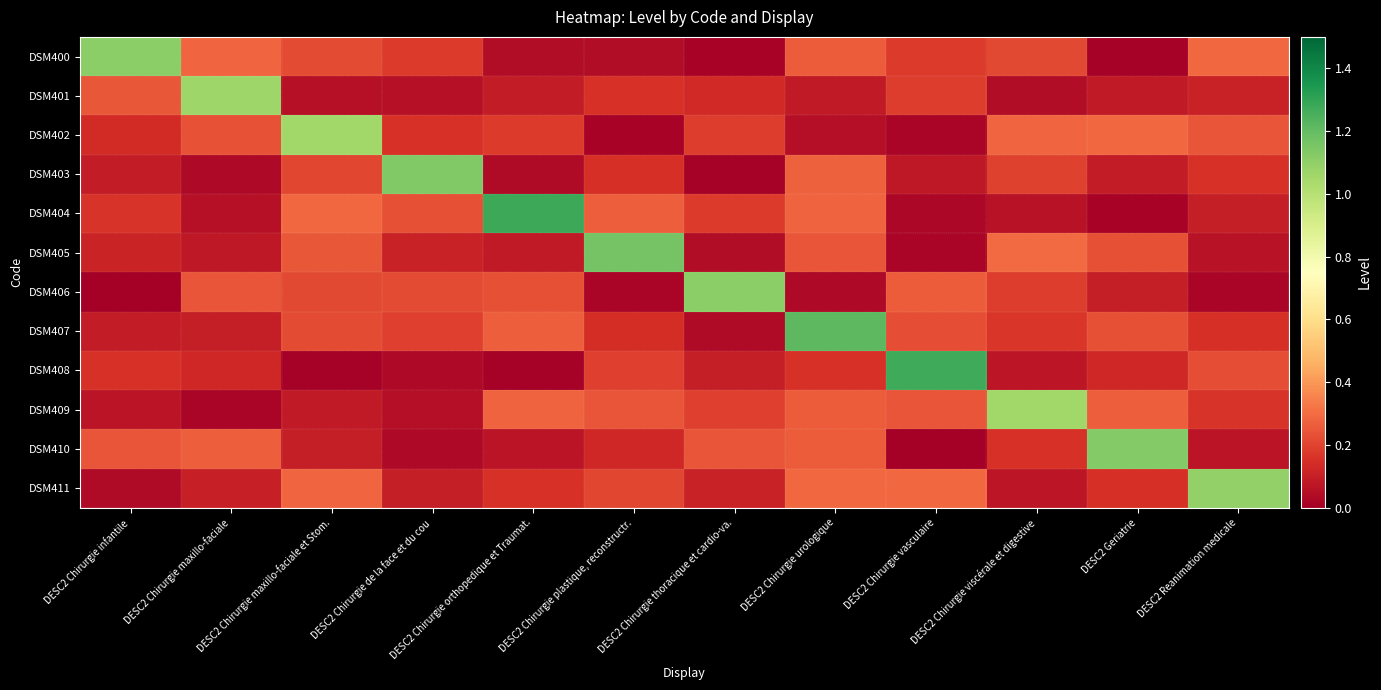

Reading right to left, list all the values displayed in this chart.

DSM400: DESC2 Reanimation medicale=0.3	DESC2 Geriatrie=0.0	DESC2 Chirurgie viscérale et digestive=0.2	DESC2 Chirurgie vasculaire=0.2	DESC2 Chirurgie urologique=0.3	DESC2 Chirurgie thoracique et cardio-va.=0.0	DESC2 Chirurgie plastique, reconstructr.=0.0	DESC2 Chirurgie orthopedique et Traumat.=0.0	DESC2 Chirurgie de la face et du cou=0.2	DESC2 Chirurgie maxillo-faciale et Stom.=0.2	DESC2 Chirurgie maxillo-faciale=0.3	DESC2 Chirurgie infantile=1.1
DSM401: DESC2 Reanimation medicale=0.1	DESC2 Geriatrie=0.1	DESC2 Chirurgie viscérale et digestive=0.0	DESC2 Chirurgie vasculaire=0.2	DESC2 Chirurgie urologique=0.1	DESC2 Chirurgie thoracique et cardio-va.=0.1	DESC2 Chirurgie plastique, reconstructr.=0.2	DESC2 Chirurgie orthopedique et Traumat.=0.1	DESC2 Chirurgie de la face et du cou=0.1	DESC2 Chirurgie maxillo-faciale et Stom.=0.1	DESC2 Chirurgie maxillo-faciale=1.1	DESC2 Chirurgie infantile=0.2
DSM402: DESC2 Reanimation medicale=0.2	DESC2 Geriatrie=0.3	DESC2 Chirurgie viscérale et digestive=0.3	DESC2 Chirurgie vasculaire=0.0	DESC2 Chirurgie urologique=0.1	DESC2 Chirurgie thoracique et cardio-va.=0.2	DESC2 Chirurgie plastique, reconstructr.=0.0	DESC2 Chirurgie orthopedique et Traumat.=0.2	DESC2 Chirurgie de la face et du cou=0.2	DESC2 Chirurgie maxillo-faciale et Stom.=1.1	DESC2 Chirurgie maxillo-faciale=0.2	DESC2 Chirurgie infantile=0.1
DSM403: DESC2 Reanimation medicale=0.2	DESC2 Geriatrie=0.1	DESC2 Chirurgie viscérale et digestive=0.2	DESC2 Chirurgie vasculaire=0.1	DESC2 Chirurgie urologique=0.3	DESC2 Chirurgie thoracique et cardio-va.=0.0	DESC2 Chirurgie plastique, reconstructr.=0.1	DESC2 Chirurgie orthopedique et Traumat.=0.0	DESC2 Chirurgie de la face et du cou=1.1	DESC2 Chirurgie maxillo-faciale et Stom.=0.2	DESC2 Chirurgie maxillo-faciale=0.0	DESC2 Chirurgie infantile=0.1
DSM404: DESC2 Reanimation medicale=0.1	DESC2 Geriatrie=0.0	DESC2 Chirurgie viscérale et digestive=0.1	DESC2 Chirurgie vasculaire=0.0	DESC2 Chirurgie urologique=0.3	DESC2 Chirurgie thoracique et cardio-va.=0.2	DESC2 Chirurgie plastique, reconstructr.=0.3	DESC2 Chirurgie orthopedique et Traumat.=1.3	DESC2 Chirurgie de la face et du cou=0.2	DESC2 Chirurgie maxillo-faciale et Stom.=0.3	DESC2 Chirurgie maxillo-faciale=0.1	DESC2 Chirurgie infantile=0.2
DSM405: DESC2 Reanimation medicale=0.1	DESC2 Geriatrie=0.2	DESC2 Chirurgie viscérale et digestive=0.3	DESC2 Chirurgie vasculaire=0.0	DESC2 Chirurgie urologique=0.2	DESC2 Chirurgie thoracique et cardio-va.=0.0	DESC2 Chirurgie plastique, reconstructr.=1.2	DESC2 Chirurgie orthopedique et Traumat.=0.1	DESC2 Chirurgie de la face et du cou=0.1	DESC2 Chirurgie maxillo-faciale et Stom.=0.2	DESC2 Chirurgie maxillo-faciale=0.1	DESC2 Chirurgie infantile=0.1
DSM406: DESC2 Reanimation medicale=0.0	DESC2 Geriatrie=0.1	DESC2 Chirurgie viscérale et digestive=0.2	DESC2 Chirurgie vasculaire=0.3	DESC2 Chirurgie urologique=0.0	DESC2 Chirurgie thoracique et cardio-va.=1.1	DESC2 Chirurgie plastique, reconstructr.=0.0	DESC2 Chirurgie orthopedique et Traumat.=0.2	DESC2 Chirurgie de la face et du cou=0.2	DESC2 Chirurgie maxillo-faciale et Stom.=0.2	DESC2 Chirurgie maxillo-faciale=0.2	DESC2 Chirurgie infantile=0.0
DSM407: DESC2 Reanimation medicale=0.1	DESC2 Geriatrie=0.2	DESC2 Chirurgie viscérale et digestive=0.2	DESC2 Chirurgie vasculaire=0.2	DESC2 Chirurgie urologique=1.2	DESC2 Chirurgie thoracique et cardio-va.=0.0	DESC2 Chirurgie plastique, reconstructr.=0.1	DESC2 Chirurgie orthopedique et Traumat.=0.3	DESC2 Chirurgie de la face et du cou=0.2	DESC2 Chirurgie maxillo-faciale et Stom.=0.2	DESC2 Chirurgie maxillo-faciale=0.1	DESC2 Chirurgie infantile=0.1
DSM408: DESC2 Reanimation medicale=0.2	DESC2 Geriatrie=0.1	DESC2 Chirurgie viscérale et digestive=0.1	DESC2 Chirurgie vasculaire=1.3	DESC2 Chirurgie urologique=0.2	DESC2 Chirurgie thoracique et cardio-va.=0.1	DESC2 Chirurgie plastique, reconstructr.=0.2	DESC2 Chirurgie orthopedique et Traumat.=0.0	DESC2 Chirurgie de la face et du cou=0.0	DESC2 Chirurgie maxillo-faciale et Stom.=0.0	DESC2 Chirurgie maxillo-faciale=0.1	DESC2 Chirurgie infantile=0.2
DSM409: DESC2 Reanimation medicale=0.2	DESC2 Geriatrie=0.3	DESC2 Chirurgie viscérale et digestive=1.1	DESC2 Chirurgie vasculaire=0.2	DESC2 Chirurgie urologique=0.3	DESC2 Chirurgie thoracique et cardio-va.=0.2	DESC2 Chirurgie plastique, reconstructr.=0.2	DESC2 Chirurgie orthopedique et Traumat.=0.3	DESC2 Chirurgie de la face et du cou=0.0	DESC2 Chirurgie maxillo-faciale et Stom.=0.1	DESC2 Chirurgie maxillo-faciale=0.0	DESC2 Chirurgie infantile=0.1
DSM410: DESC2 Reanimation medicale=0.1	DESC2 Geriatrie=1.1	DESC2 Chirurgie viscérale et digestive=0.2	DESC2 Chirurgie vasculaire=0.0	DESC2 Chirurgie urologique=0.3	DESC2 Chirurgie thoracique et cardio-va.=0.2	DESC2 Chirurgie plastique, reconstructr.=0.1	DESC2 Chirurgie orthopedique et Traumat.=0.1	DESC2 Chirurgie de la face et du cou=0.0	DESC2 Chirurgie maxillo-faciale et Stom.=0.1	DESC2 Chirurgie maxillo-faciale=0.3	DESC2 Chirurgie infantile=0.2
DSM411: DESC2 Reanimation medicale=1.1	DESC2 Geriatrie=0.1	DESC2 Chirurgie viscérale et digestive=0.1	DESC2 Chirurgie vasculaire=0.3	DESC2 Chirurgie urologique=0.3	DESC2 Chirurgie thoracique et cardio-va.=0.1	DESC2 Chirurgie plastique, reconstructr.=0.2	DESC2 Chirurgie orthopedique et Traumat.=0.2	DESC2 Chirurgie de la face et du cou=0.1	DESC2 Chirurgie maxillo-faciale et Stom.=0.3	DESC2 Chirurgie maxillo-faciale=0.1	DESC2 Chirurgie infantile=0.0